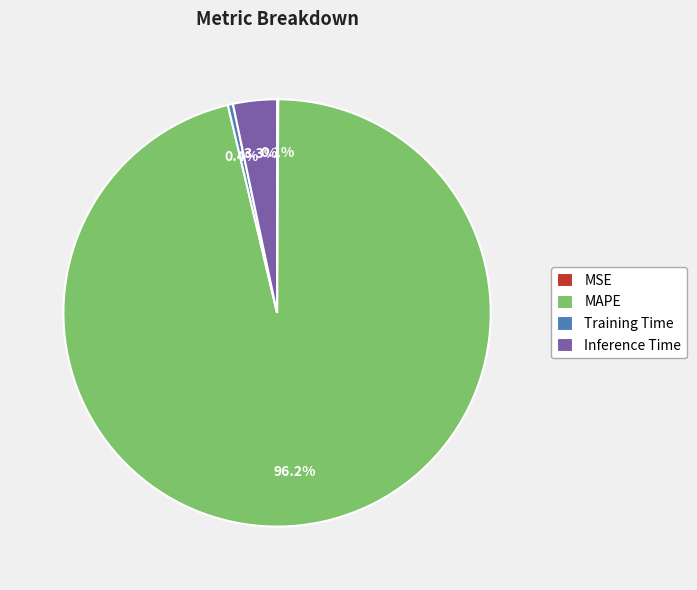

Combined, what portion of the pie is Training Time and MAPE?

96.6%